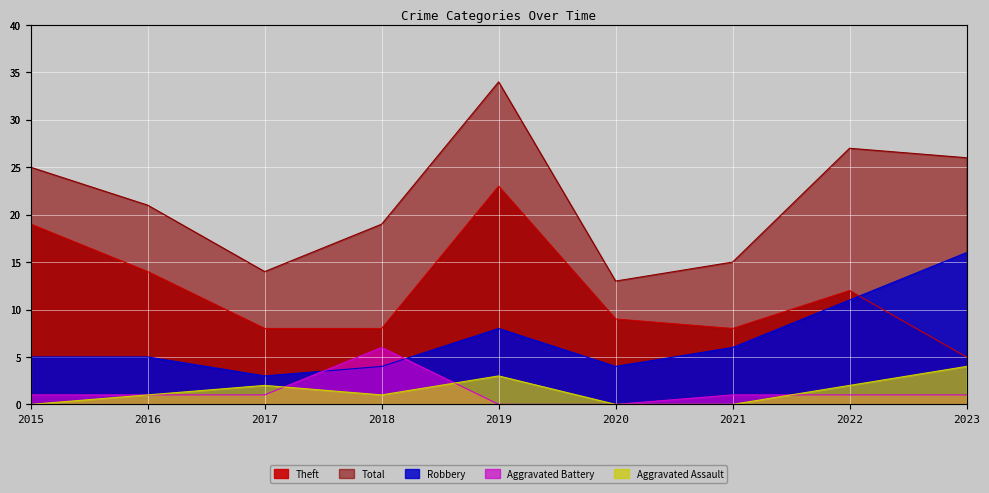

What is the sum of all Total values?

194